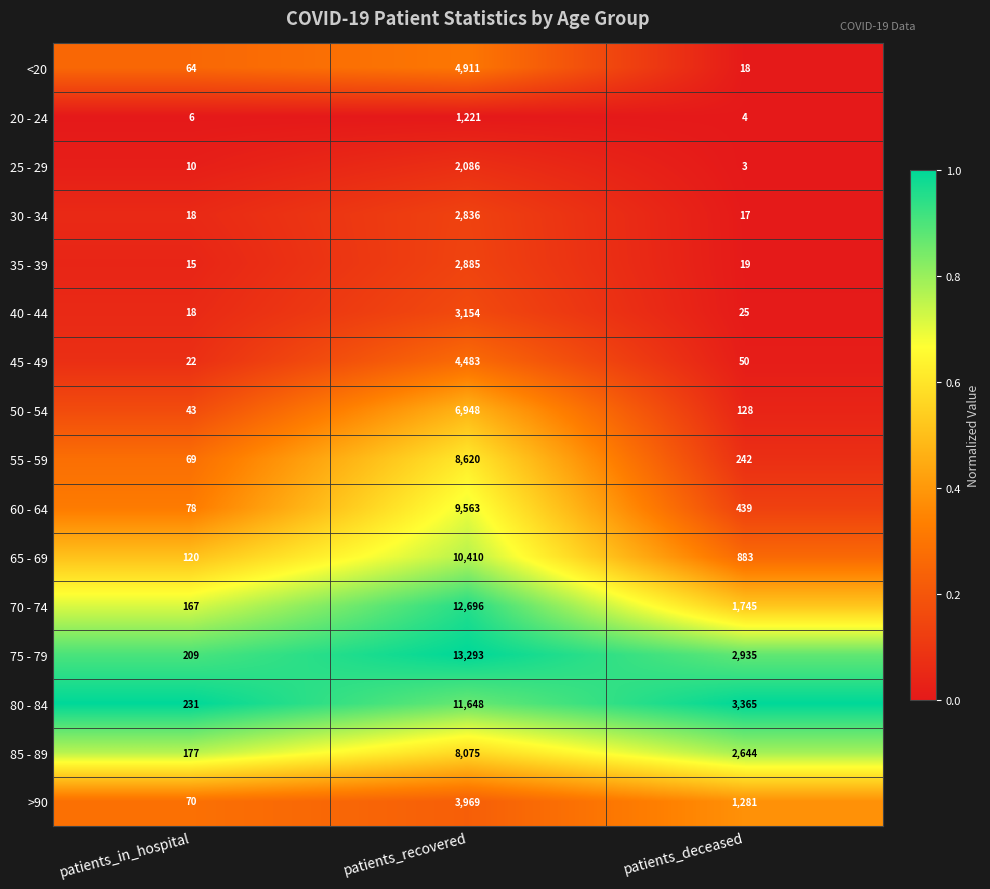

What is the maximum value shown in the chart?

13293